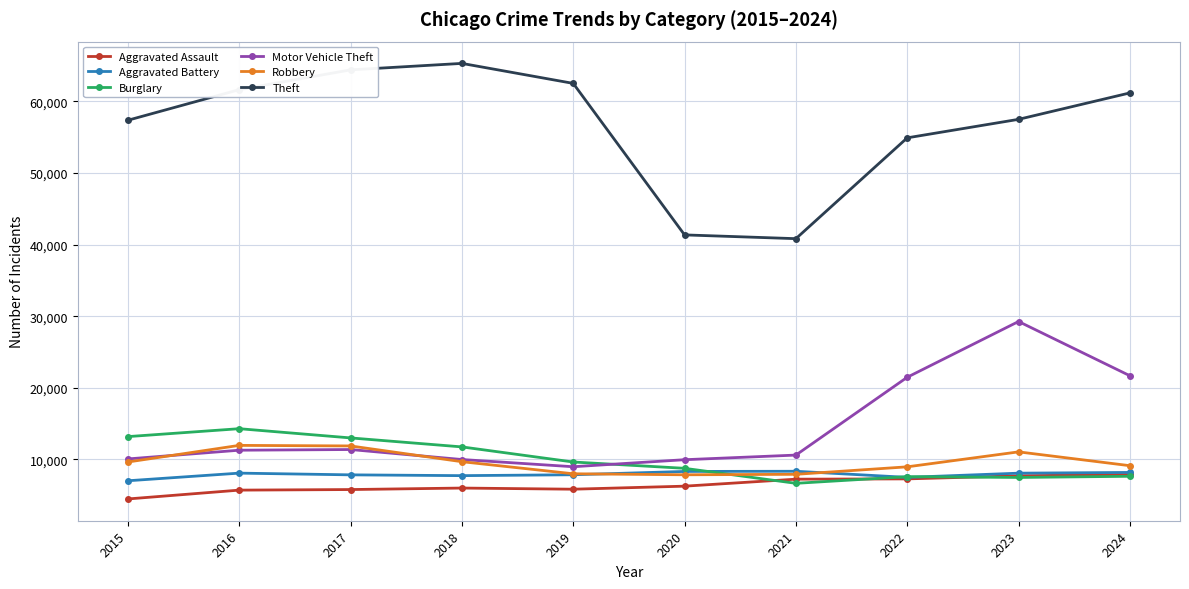

Which series changed the most between 2017 and 2023?

Motor Vehicle Theft